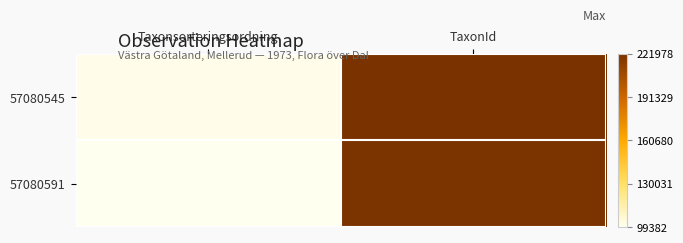

Reading left to right, list all the values displayed in this chart.

57080545: Taxonsorteringsordning=101219	TaxonId=221978
57080591: Taxonsorteringsordning=99382	TaxonId=221223